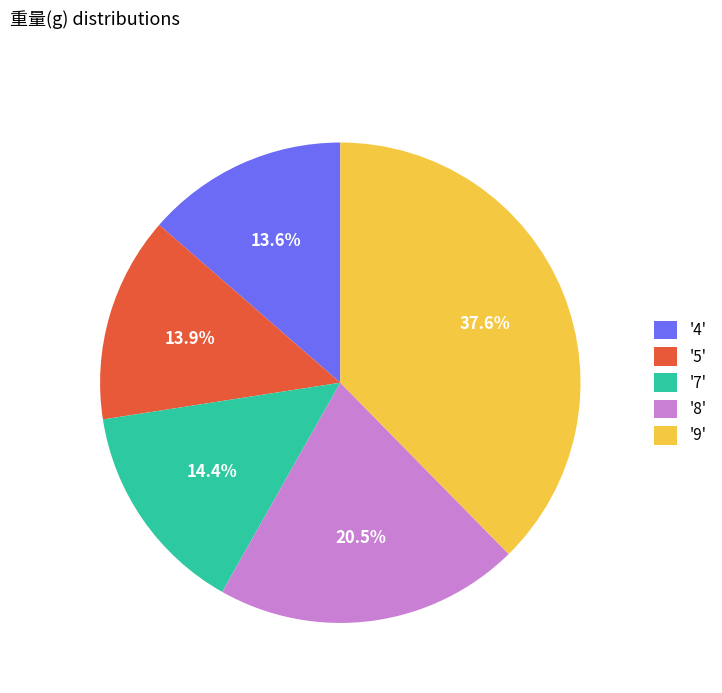

What is the total percentage of '4' and '8'?

34.1%